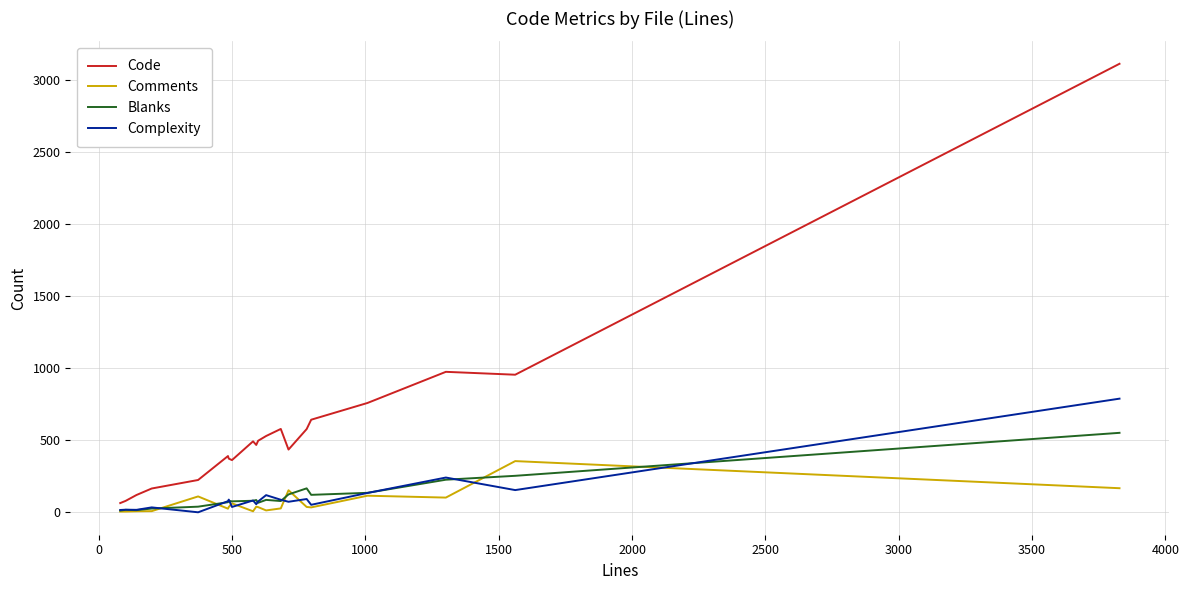

What are all the series names shown in the legend?

Code, Comments, Blanks, Complexity